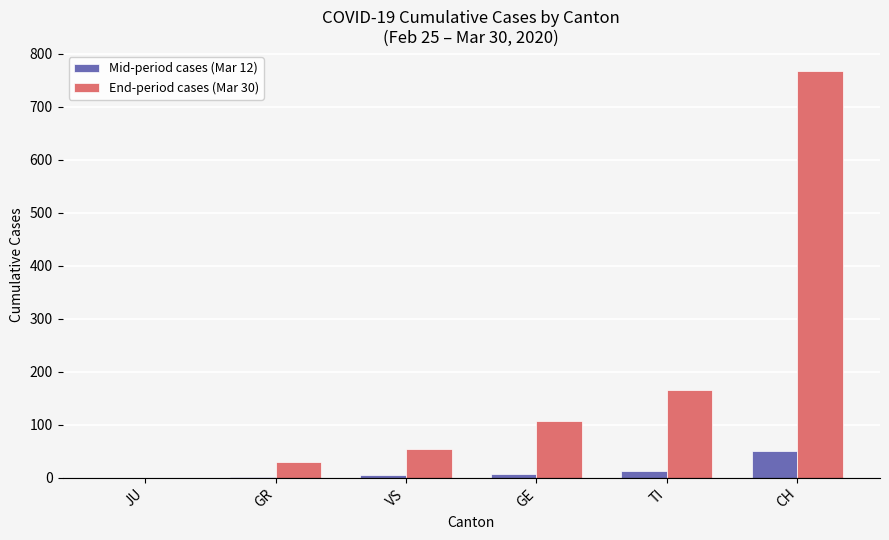

Are the bars horizontal?

No